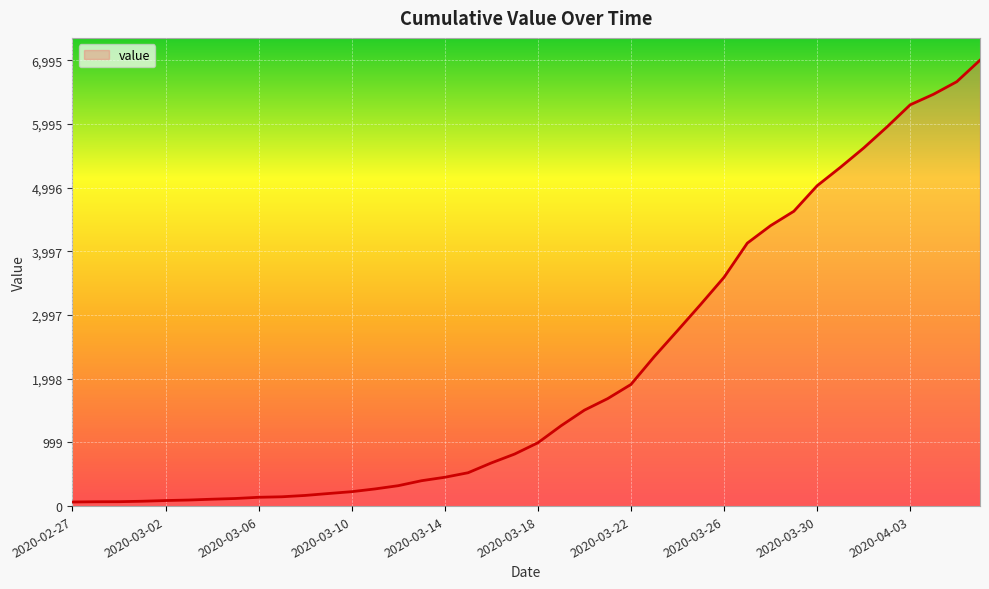

What is the greatest value displayed?

6995